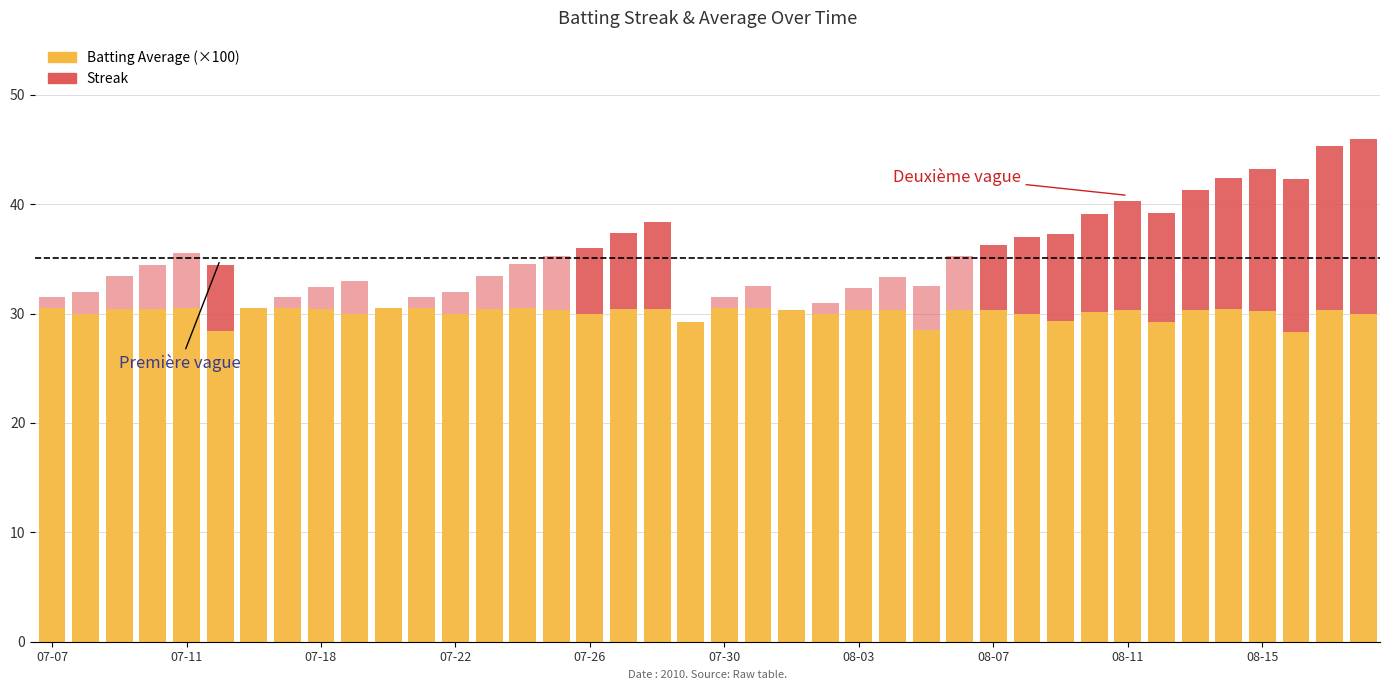

At which label is Streak (above threshold) closest to 8?

18